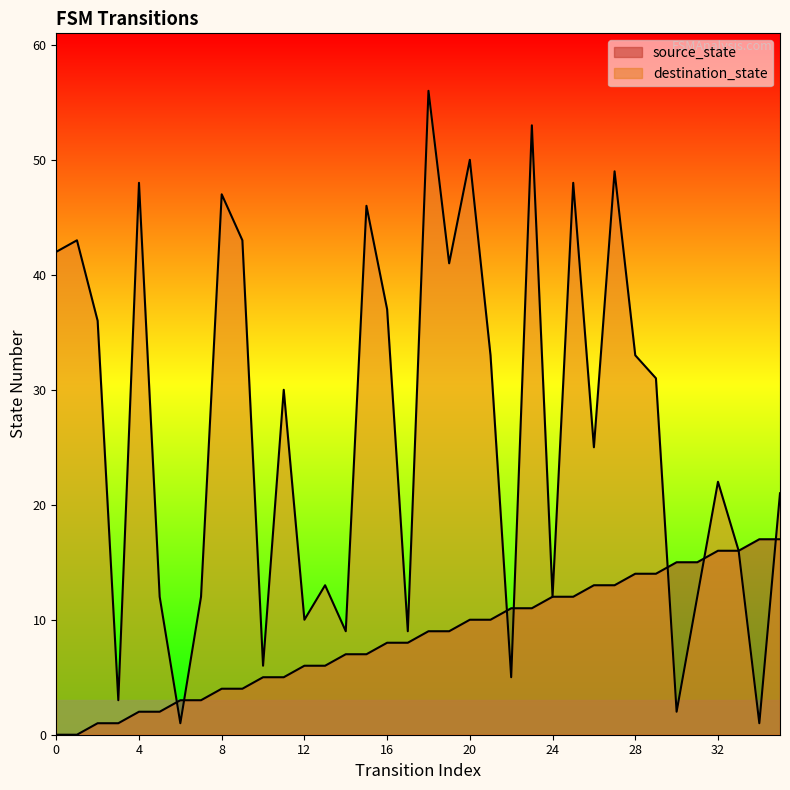

How many lines are shown in the chart?

2